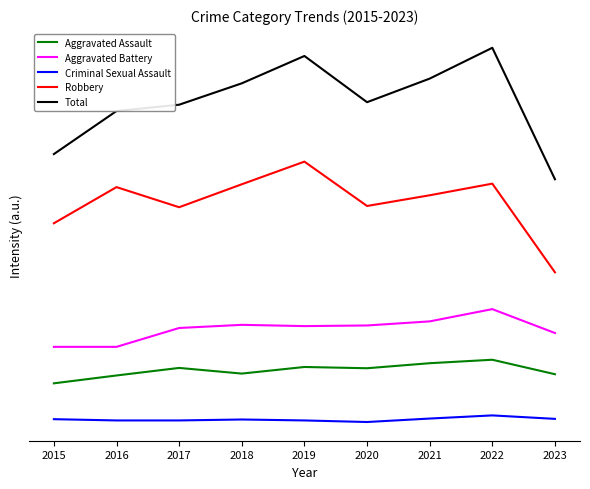

True or false: Aggravated Assault and Total intersect in this chart.

False